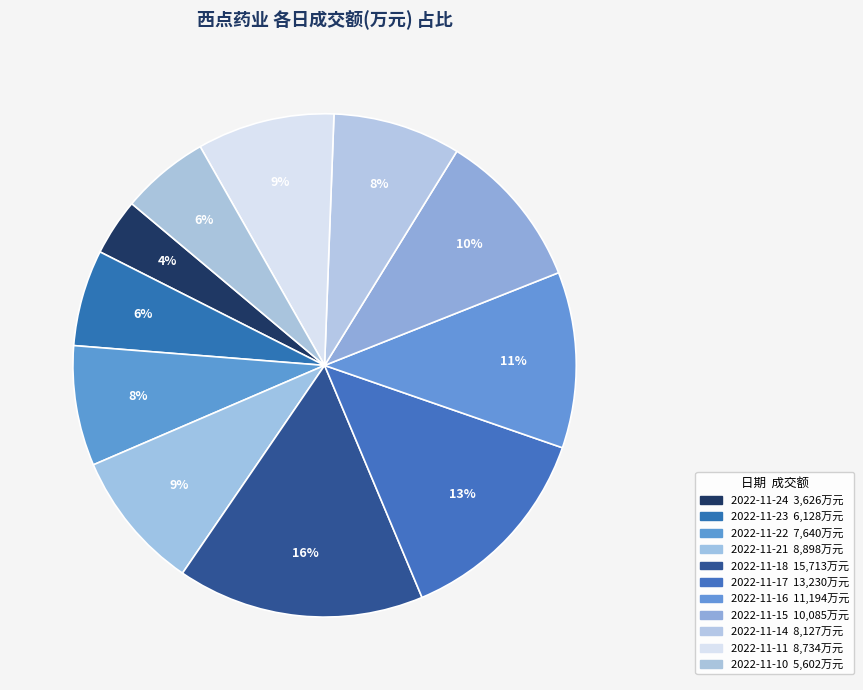

Is it true that 2022-11-14 is 16% of the pie?

False